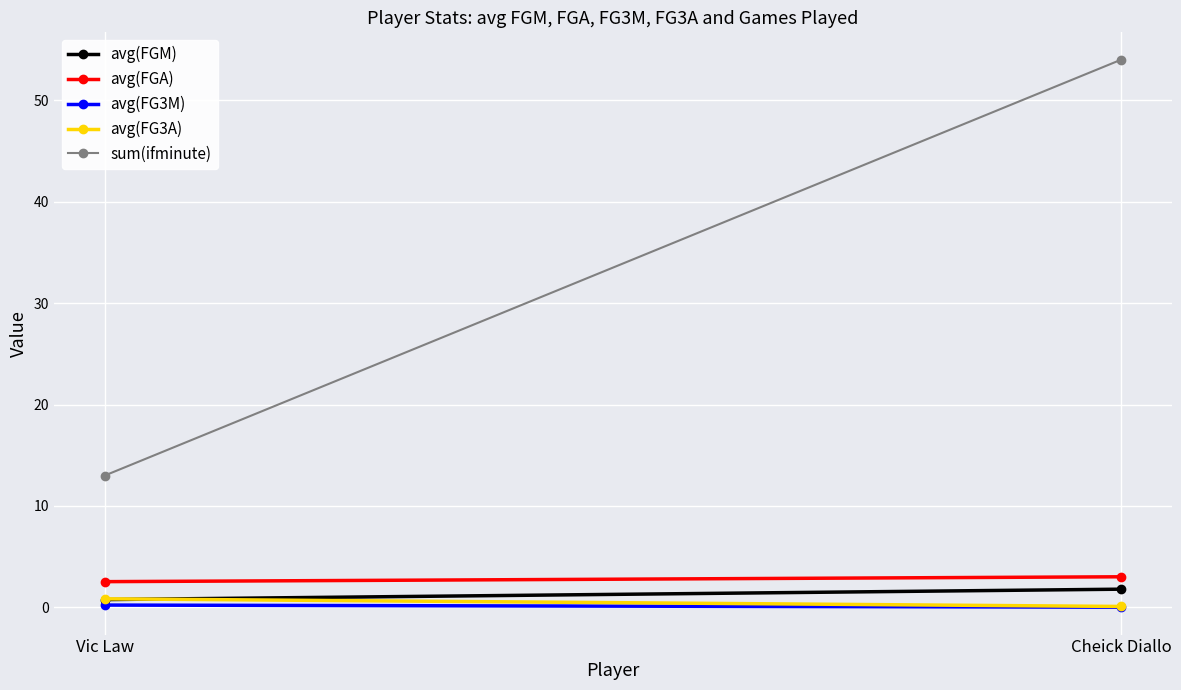

Which series has the widest spread of values?

sum(ifminute)